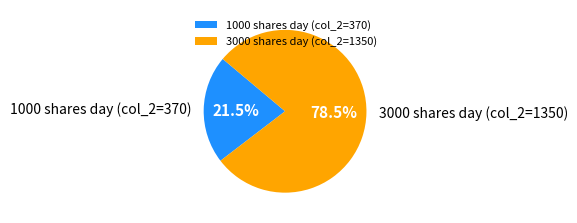

What is the largest slice in the pie chart?

3000 shares day (col_2=1350)